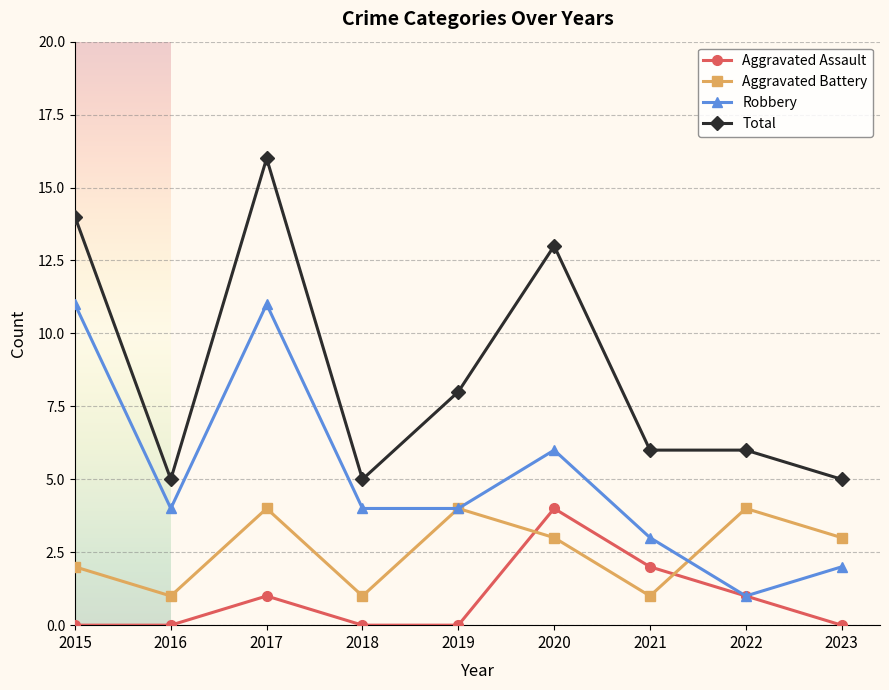

Reading right to left, transcribe all the data shown in this chart.

Aggravated Assault: 0	1	2	4	0	0	1	0	0
Aggravated Battery: 3	4	1	3	4	1	4	1	2
Robbery: 2	1	3	6	4	4	11	4	11
Total: 5	6	6	13	8	5	16	5	14